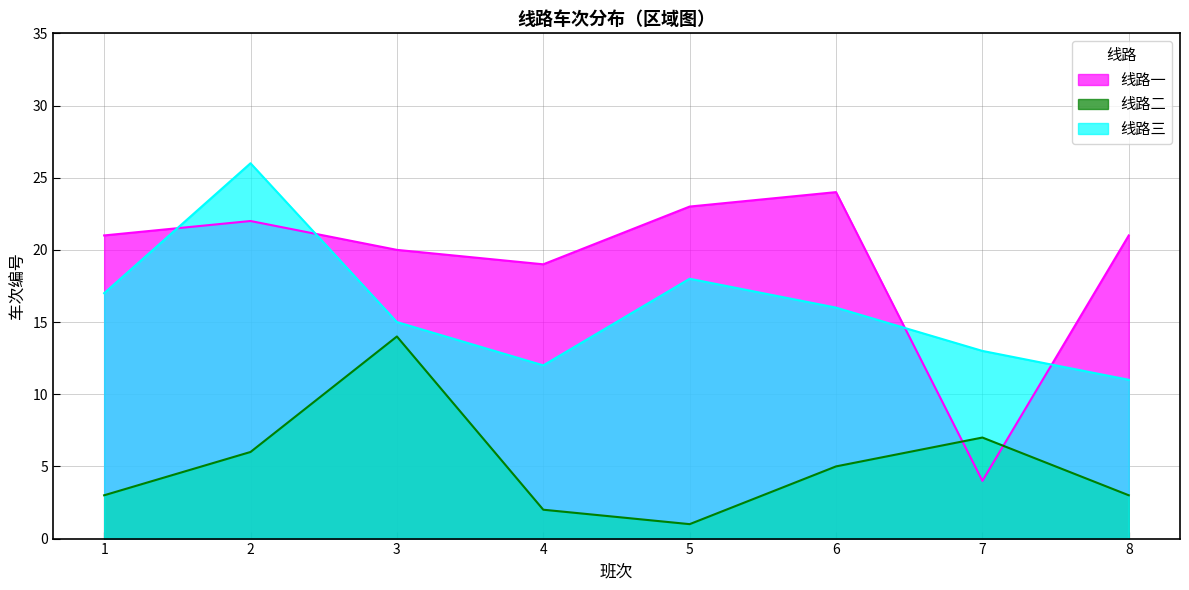

What is the value of the 线路一 point at the 3rd from the left?

20